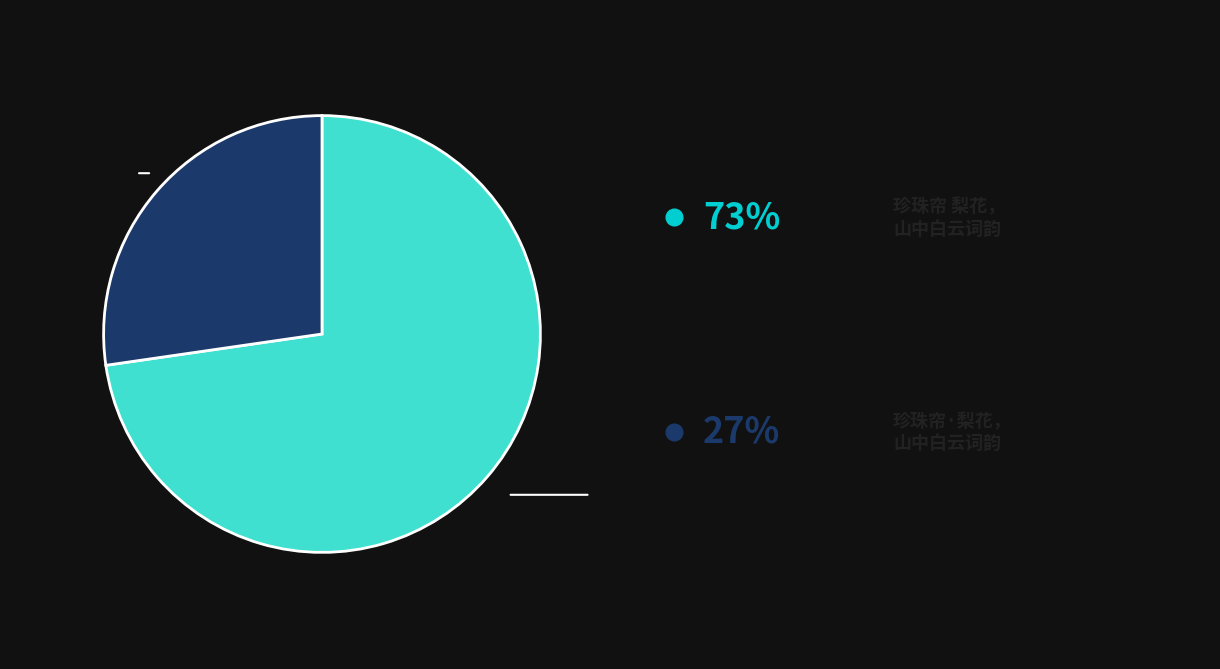

Is there a majority slice in this chart?

Yes